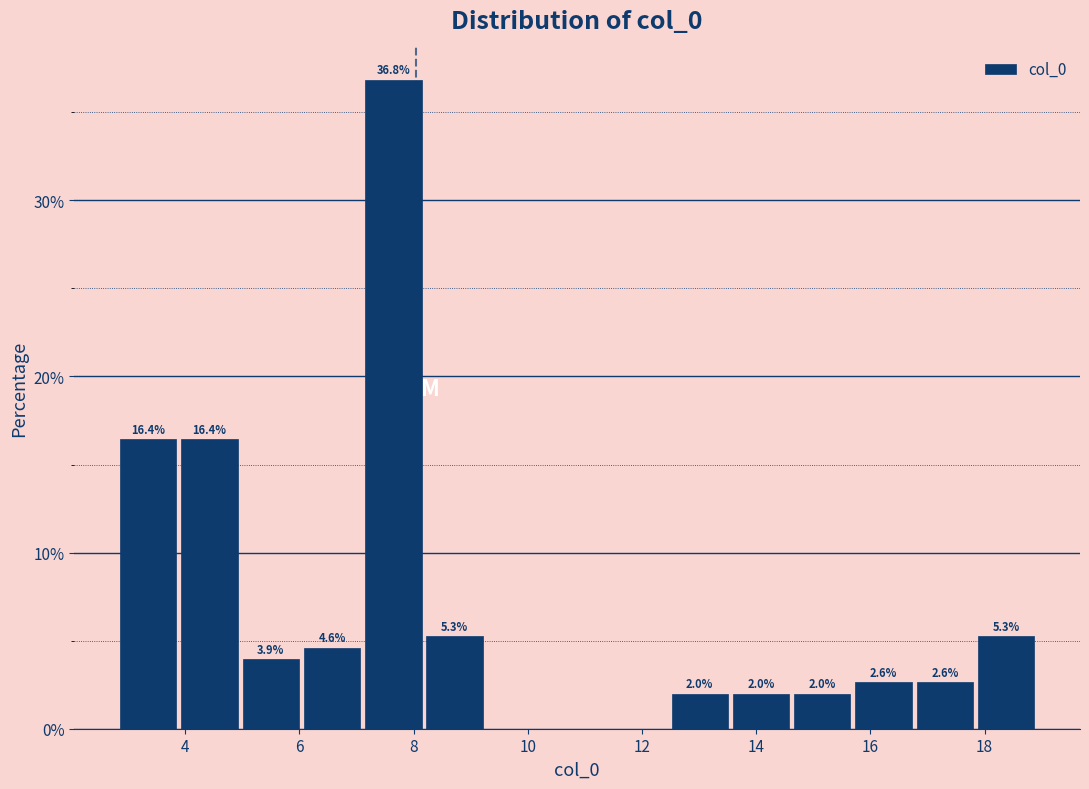

Over which range of the x-axis is the bar tallest?

7.2 to 8.2